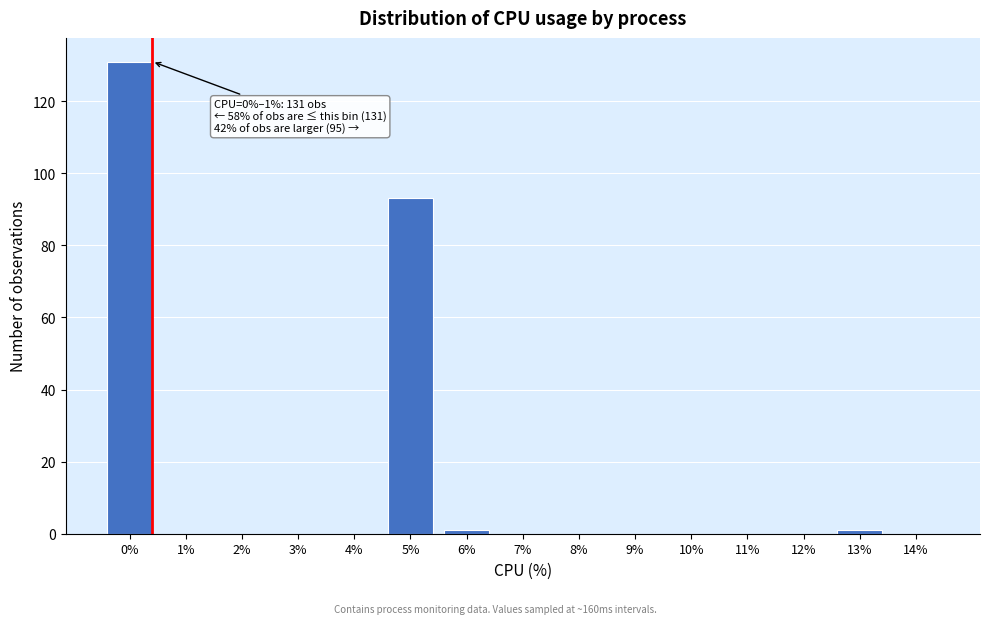

Reading left to right, extract all data points from this chart.

0%=131	1%=0	2%=0	3%=0	4%=0	5%=93	6%=1	7%=0	8%=0	9%=0	10%=0	11%=0	12%=0	13%=1	14%=0